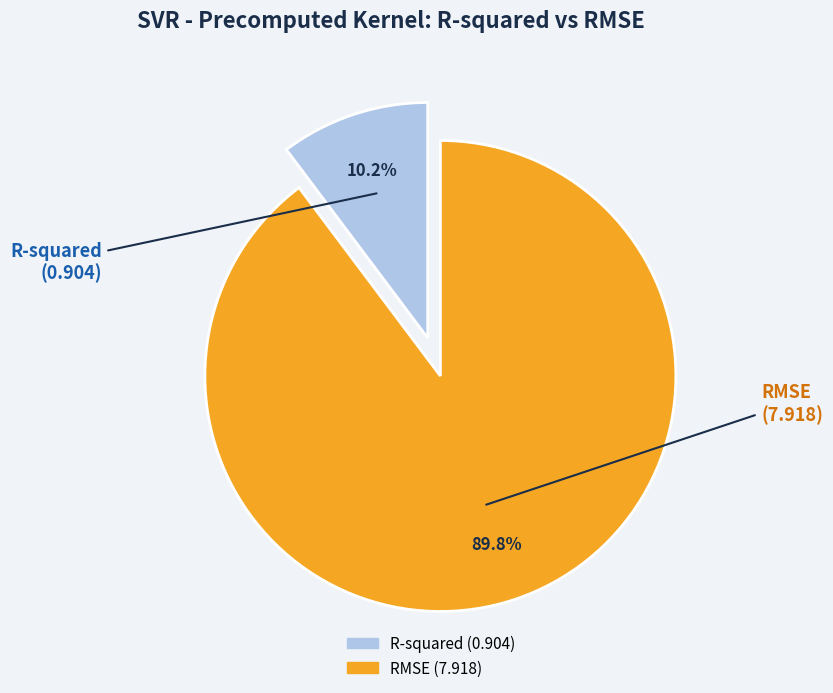

Which slice is the largest?

RMSE